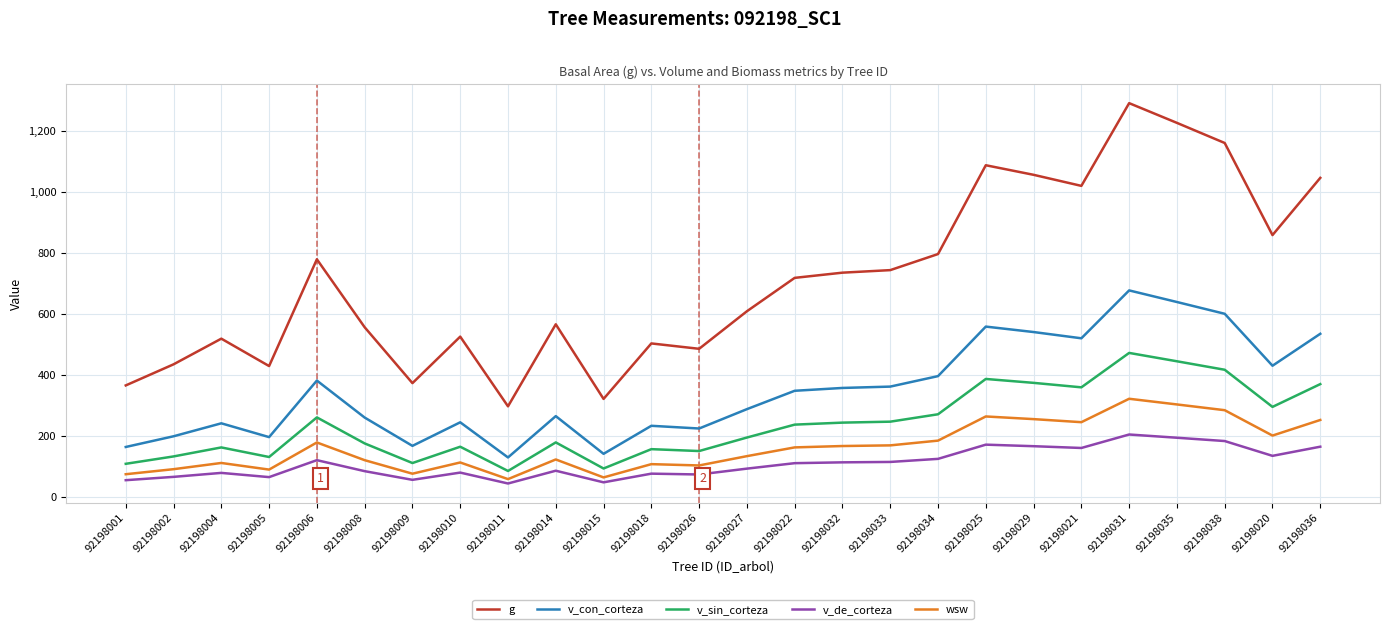

What is the total value across all series at 92198038?

2645.1